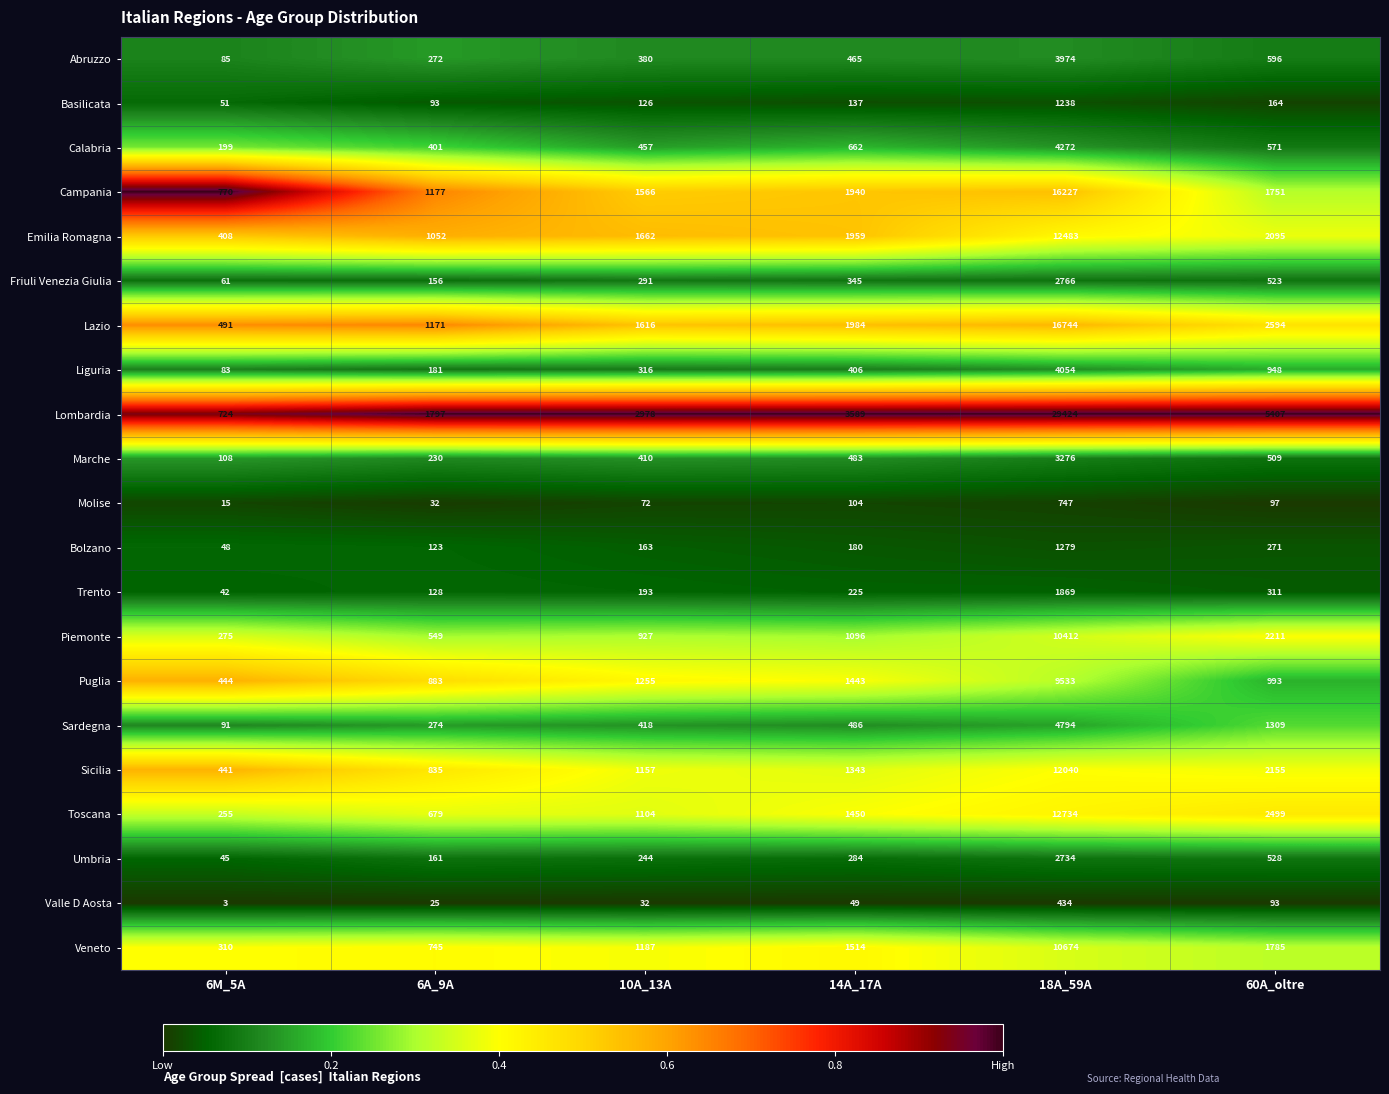

What is the difference between the Bolzano values at 18A_59A and 6M_5A?

1231